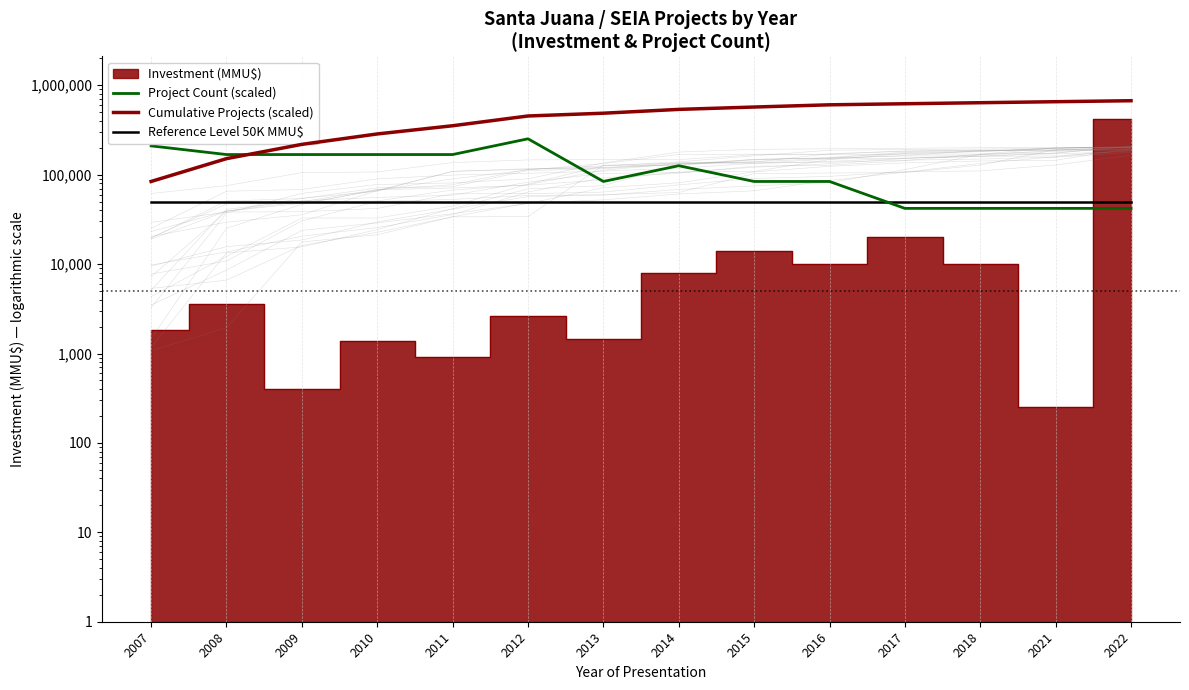

What is the average value of the Project Count (scaled) series?

120000